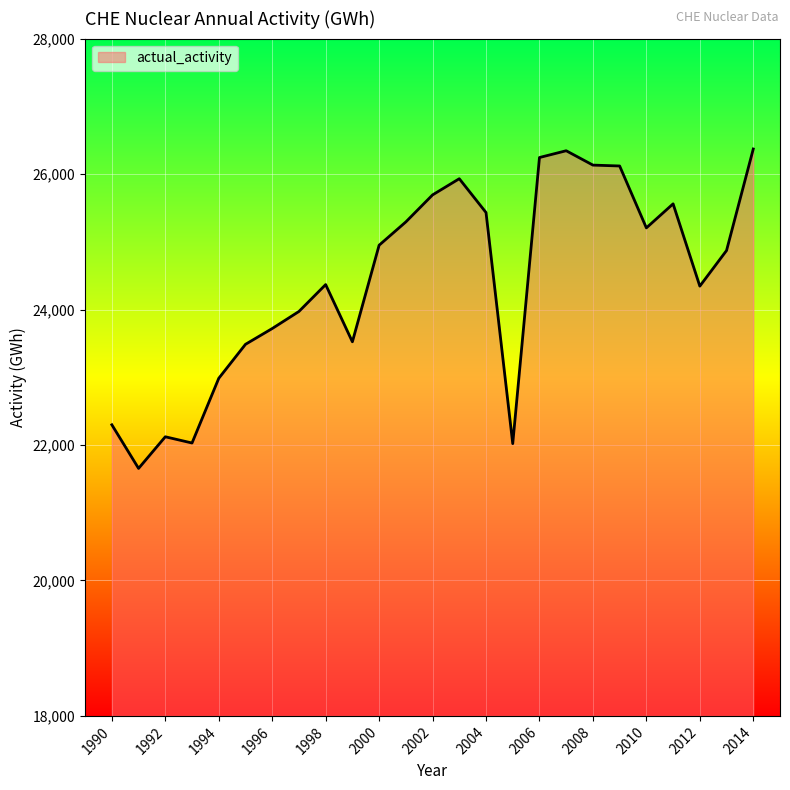

What is the greatest value displayed?

26370